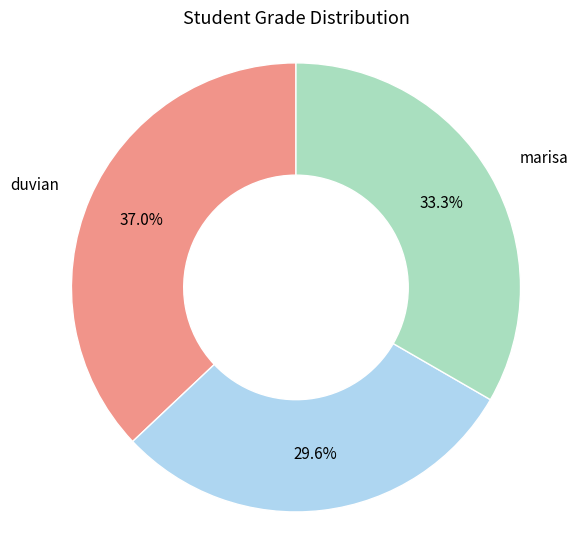

To the nearest percent, what is the average slice percentage?

33%